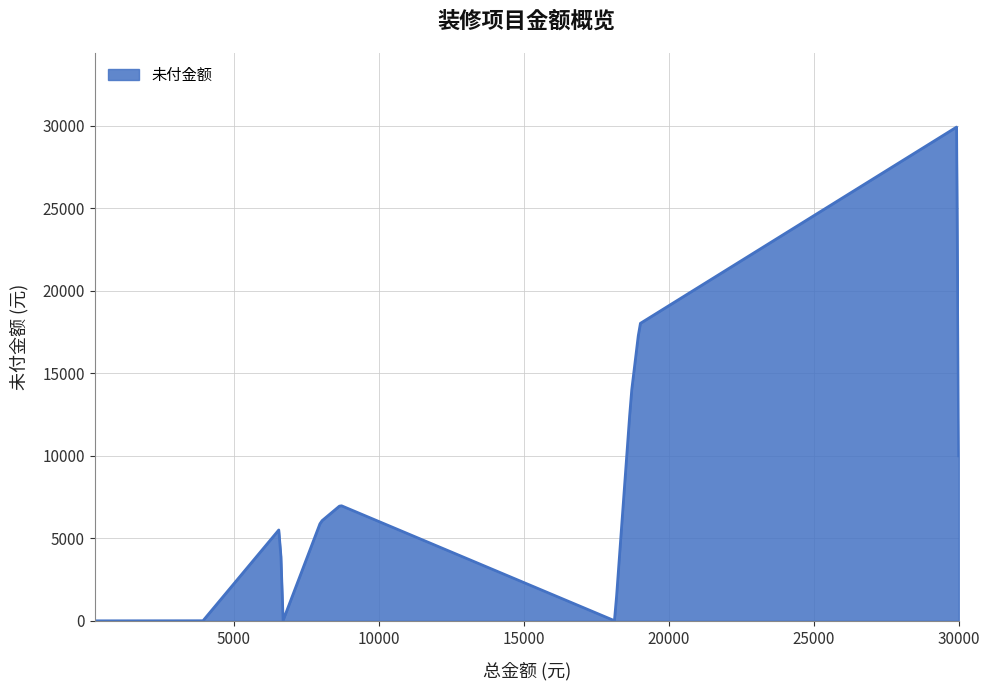

What is the maximum value shown in the chart?

29918.5